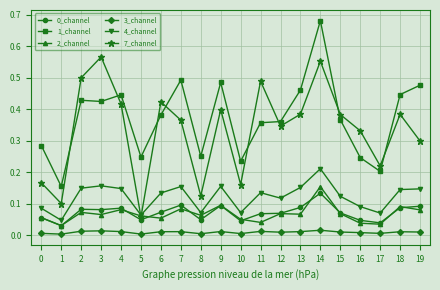

At which label does 7_channel reach its minimum?

5